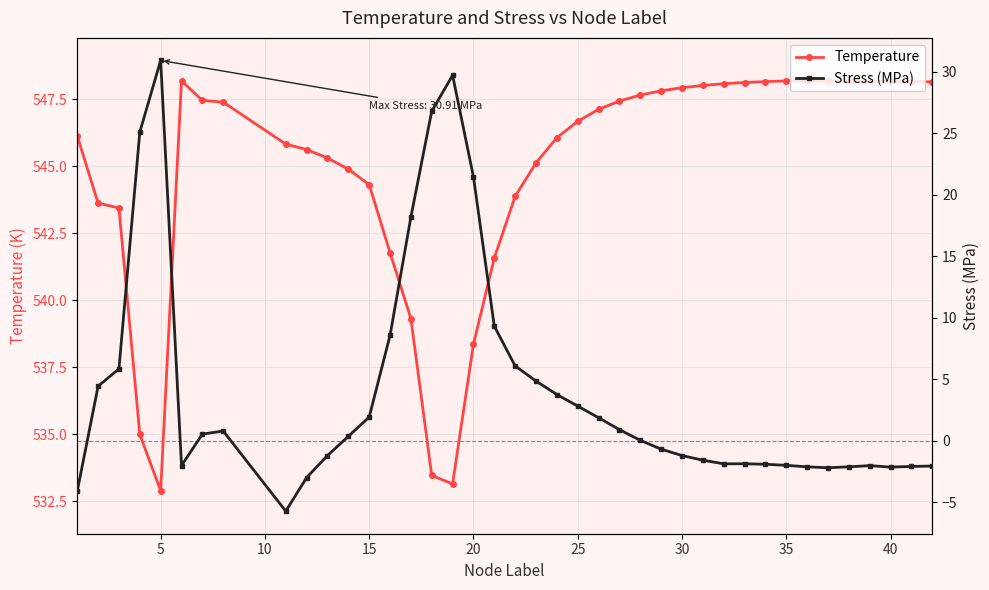

True or false: Temperature has more than 0 interior local peaks.

True